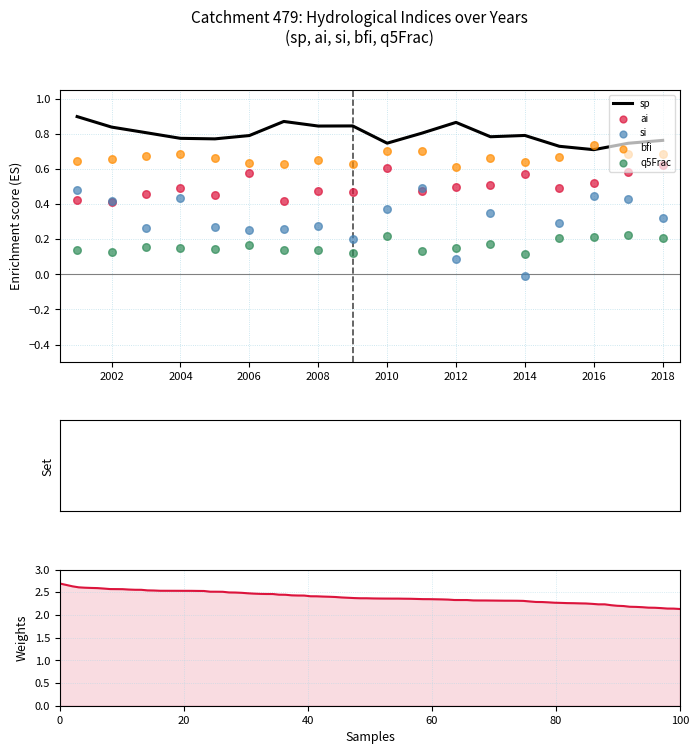

At how many categories does at least one series exceed 0?

18